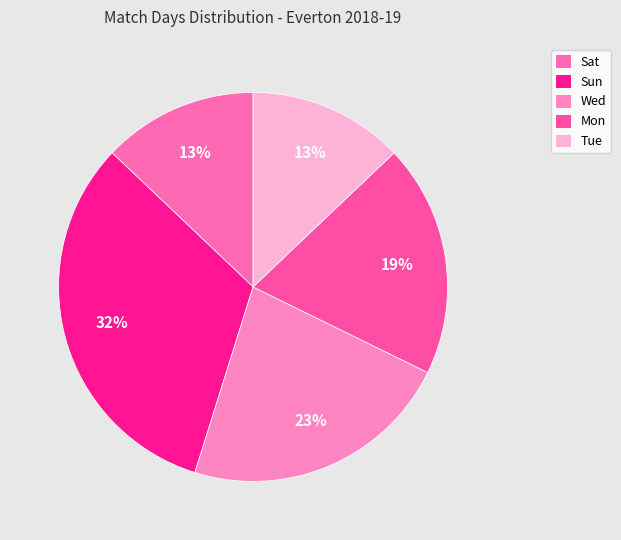

Combined, what portion of the pie is Sun and Wed?

54.8%